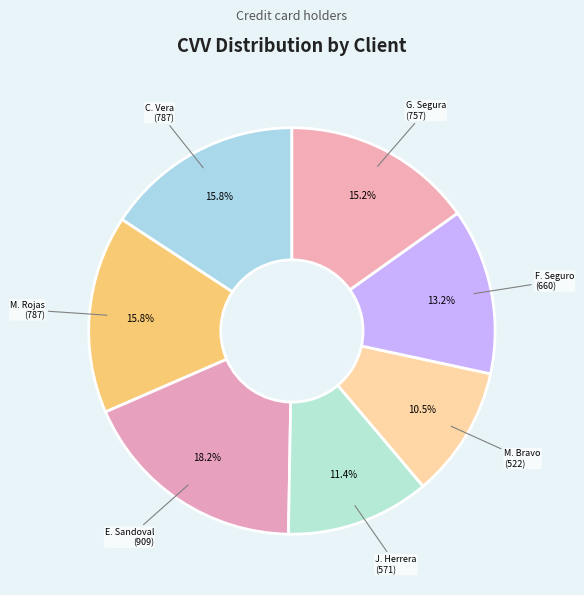

Approximately how many times larger is the value at F. Seguro compared to G. Segura?

0.9